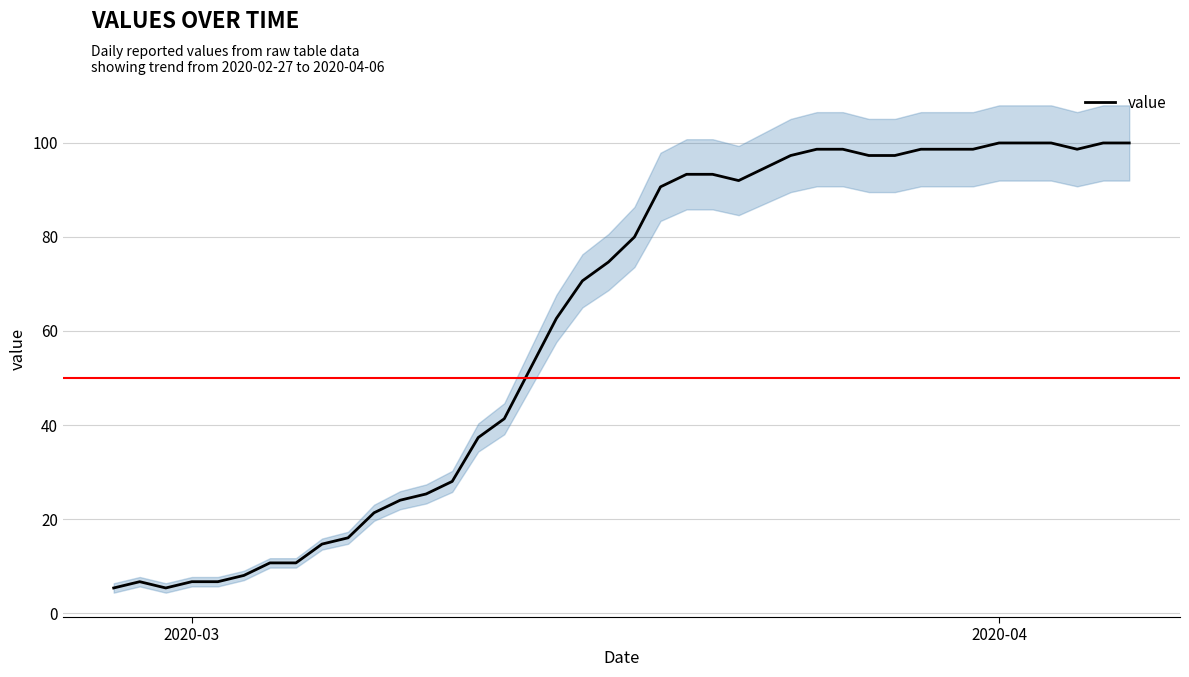

What is the maximum value for value?

100.0